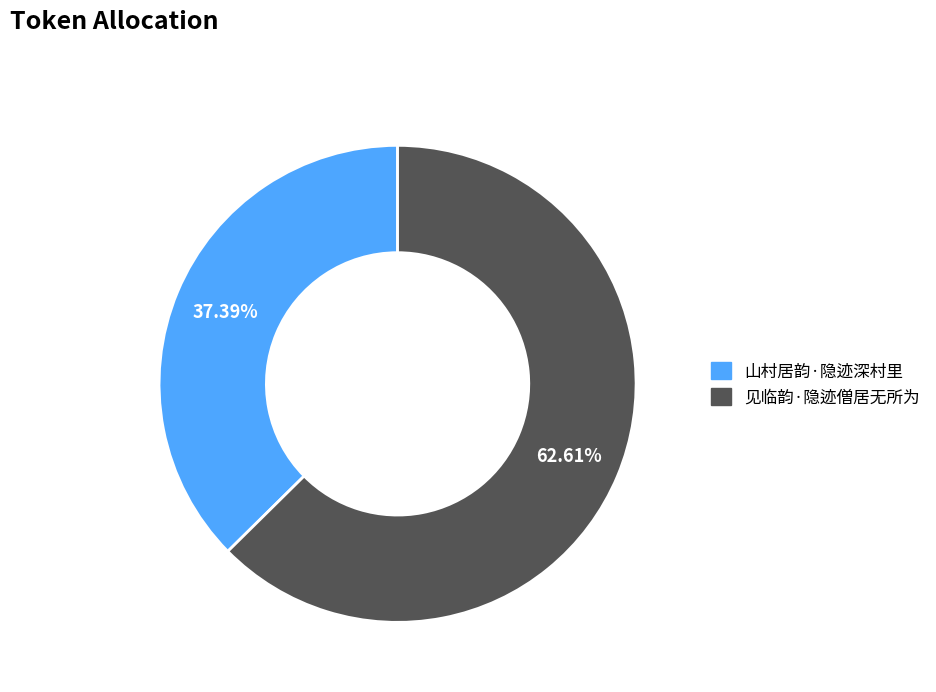

What is the ratio of the value at 见临韵·隐迹僧居无所为 to the value at 山村居韵·隐迹深村里?

1.7